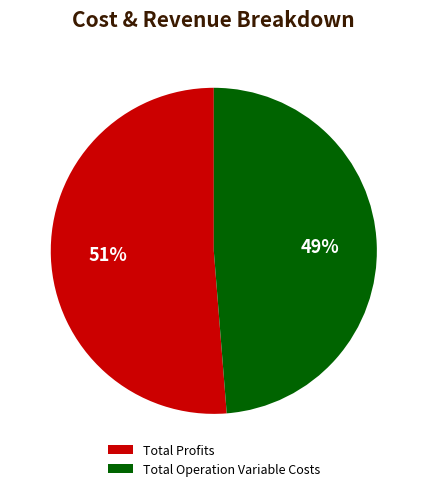

To the nearest percent, what is the combined percentage of Total Profits and Total Operation Variable Costs?

100%